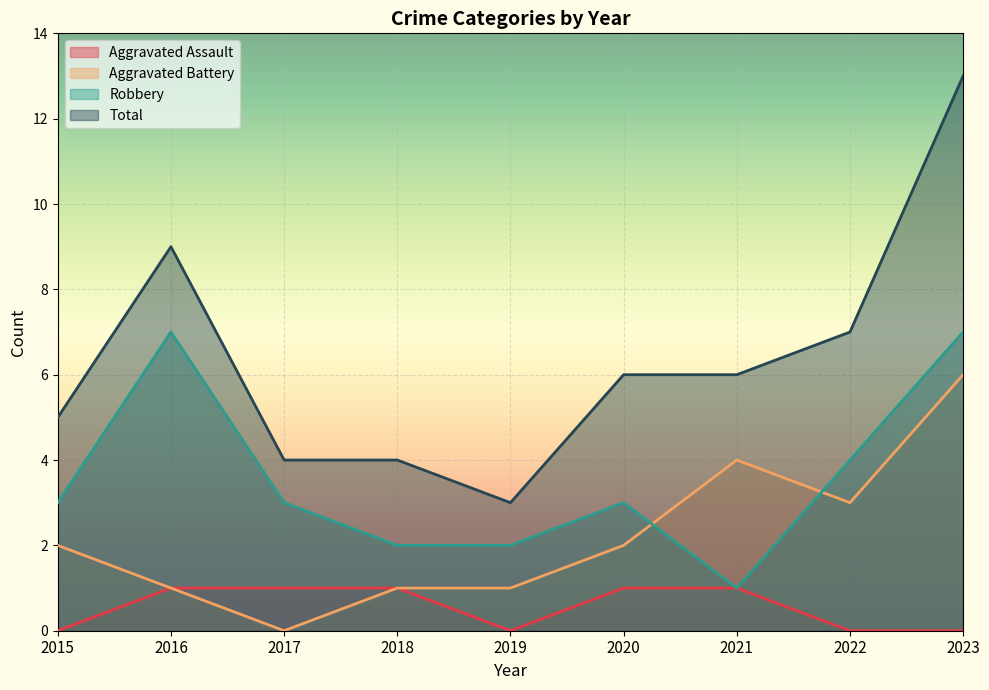

What is the greatest value displayed?

13